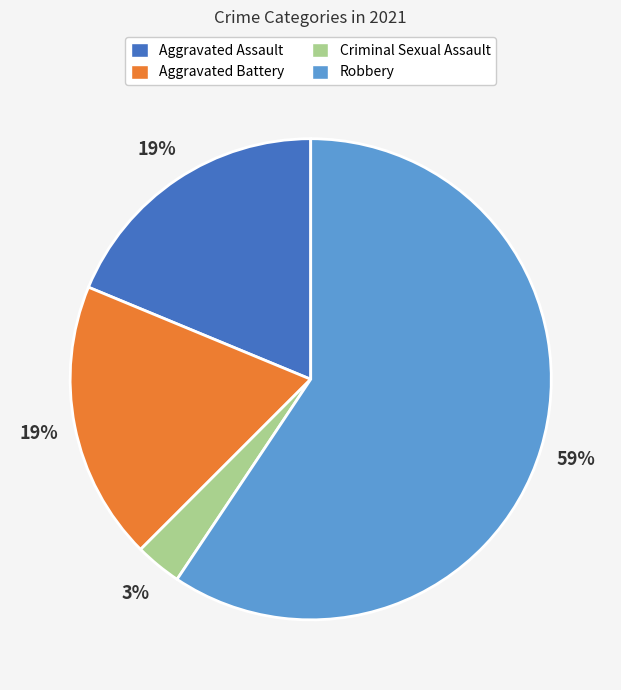

To the nearest percent, what is the difference between the Aggravated Assault and Criminal Sexual Assault slice percentages?

16%